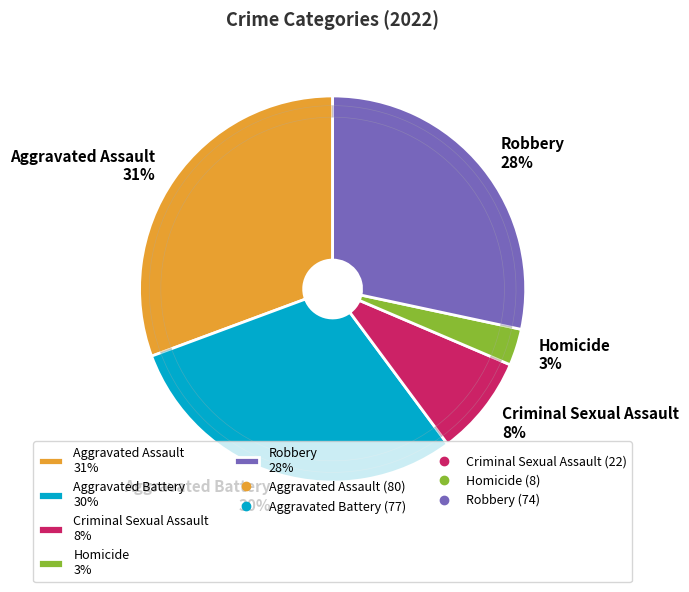

What is the largest slice in the pie chart?

Aggravated Assault